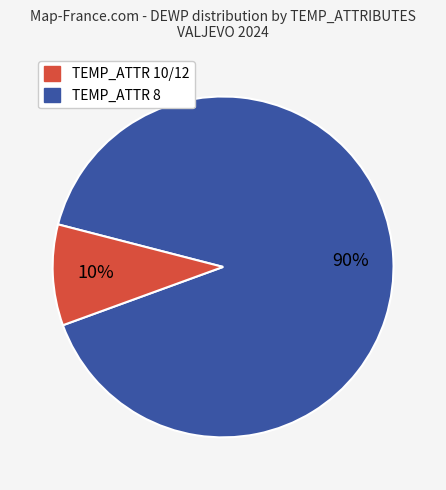

To the nearest percent, what is the average slice percentage?

50%